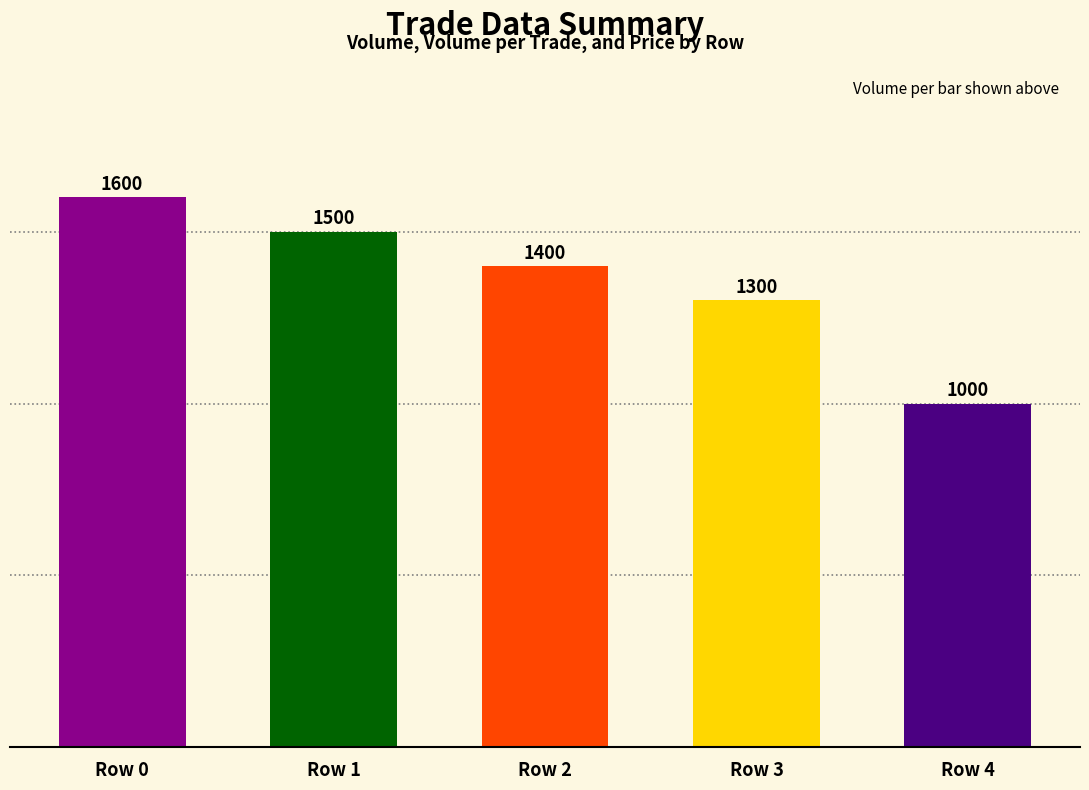

How many data points does each series have?

5